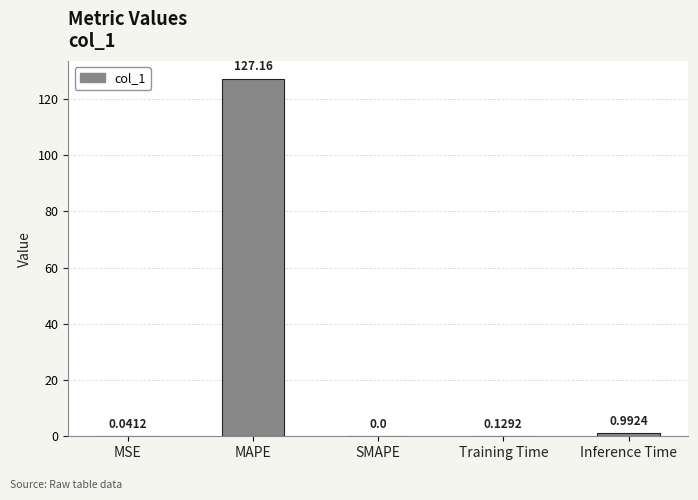

What is the sum of the values at Training Time and MAPE?

127.3